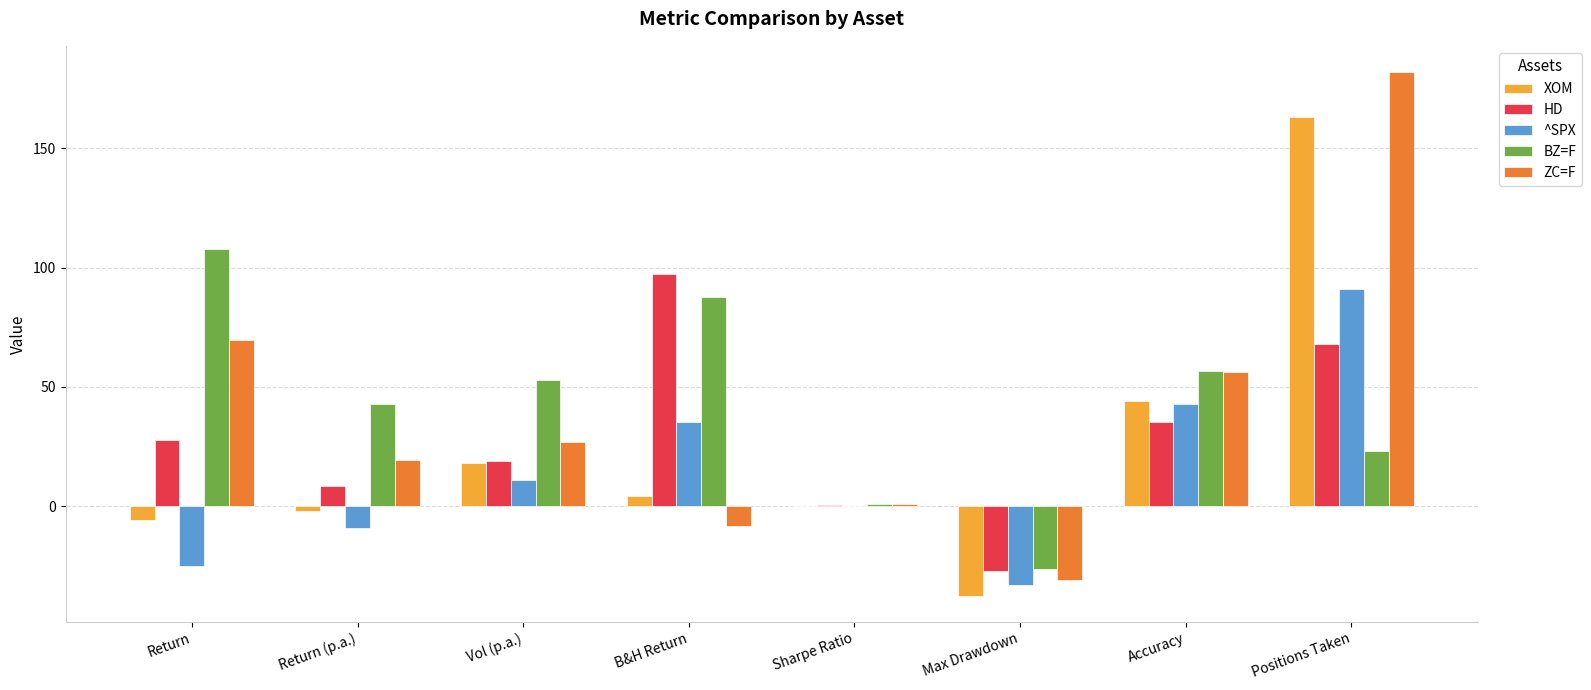

What is the difference between the BZ=F values at Return and Vol (p.a.)?

54.9